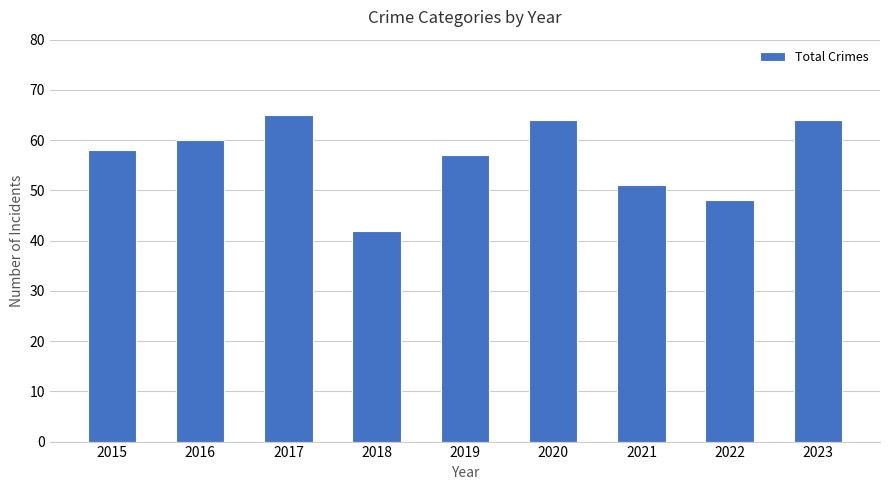

What is the sum of all values?

509